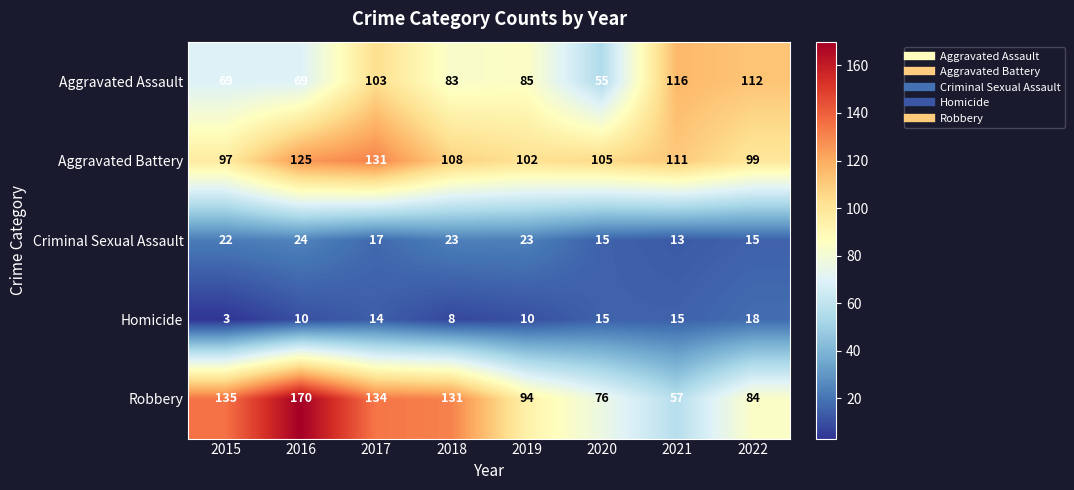

List the series in order of their peak value, lowest first.

Homicide, Criminal Sexual Assault, Aggravated Assault, Aggravated Battery, Robbery